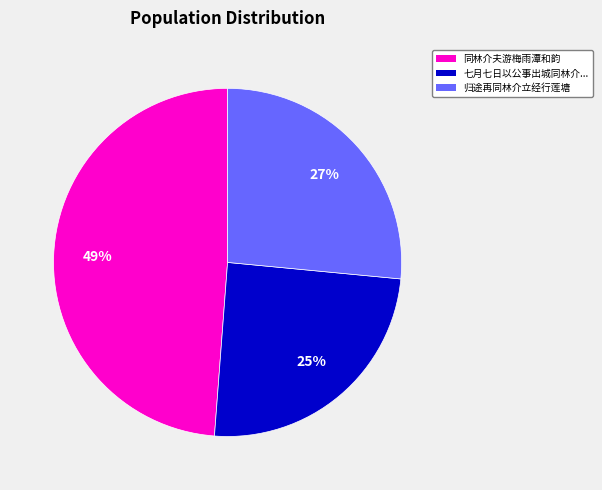

Does any single category account for the majority?

No